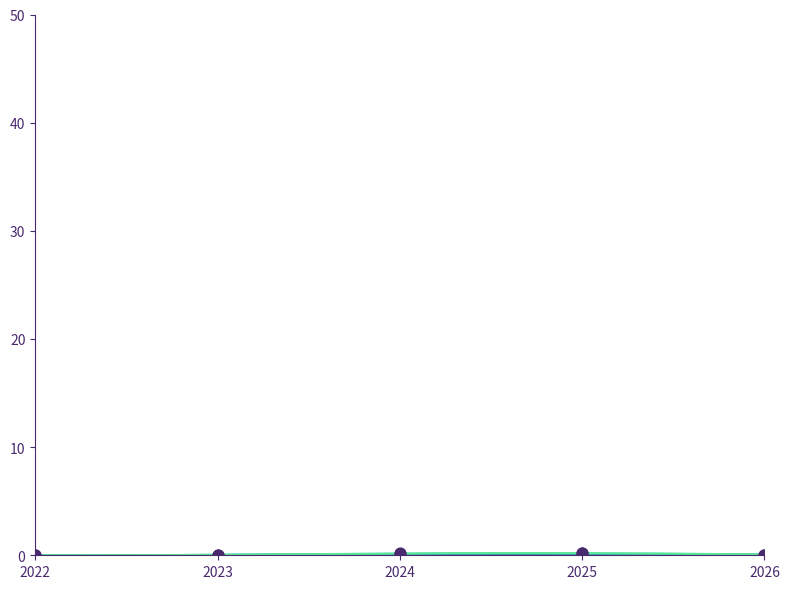

What is the change in value from 2022 to 2025?

+0.2